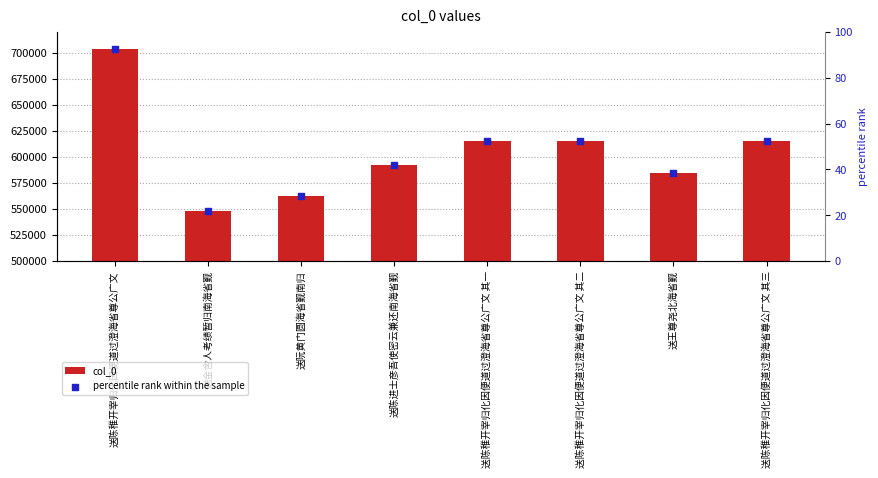

What are all the series names shown in the legend?

col_0, percentile rank within the sample